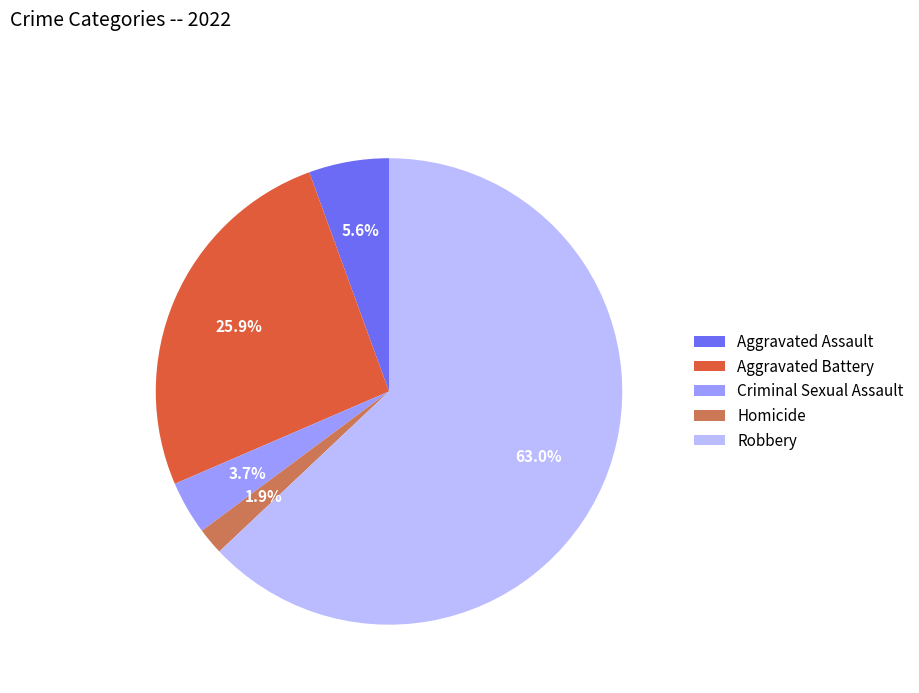

To the nearest percent, what is the difference between the largest and smallest slice percentages?

61%